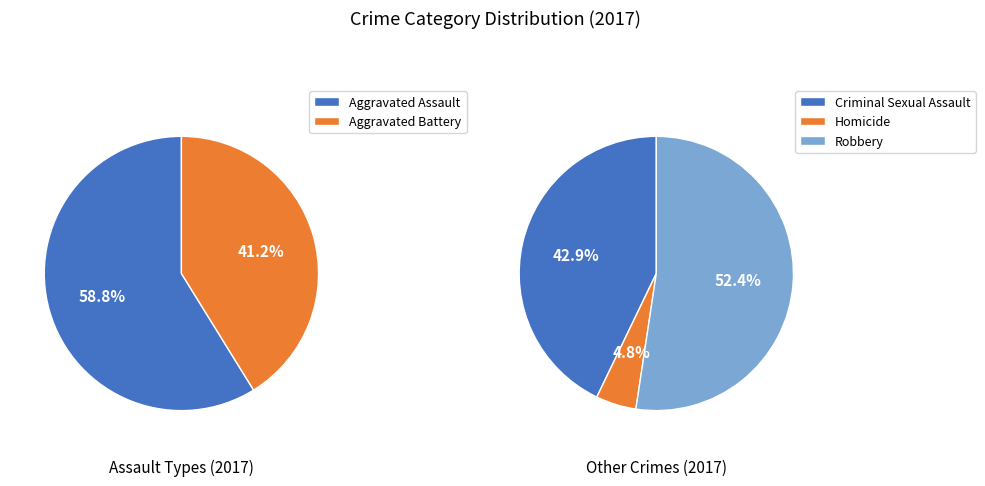

Which has a higher value, Criminal Sexual Assault or Robbery?

Robbery